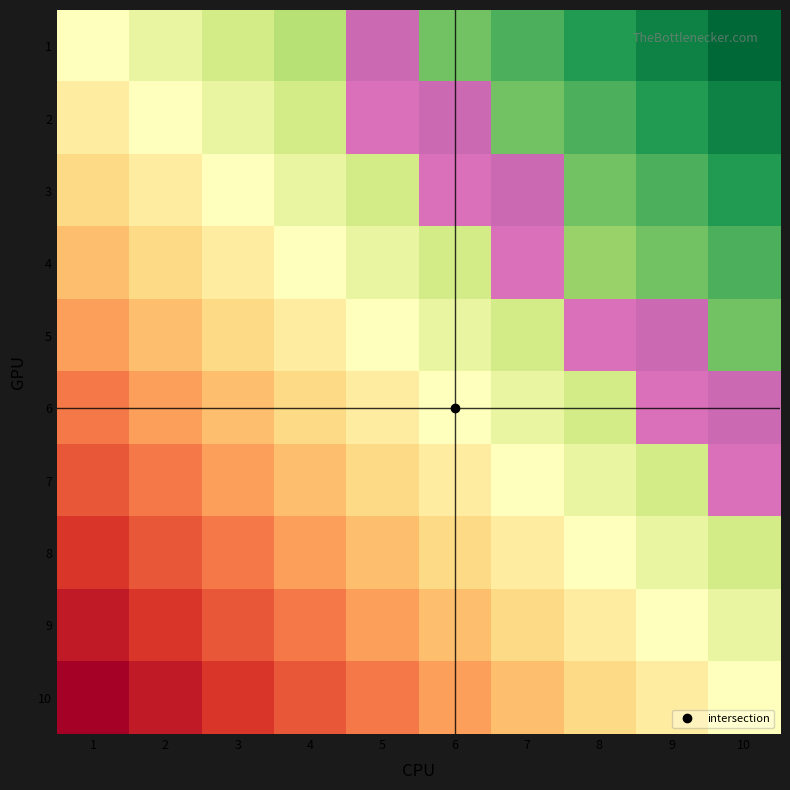

At which category is the sum across all series the highest?

5